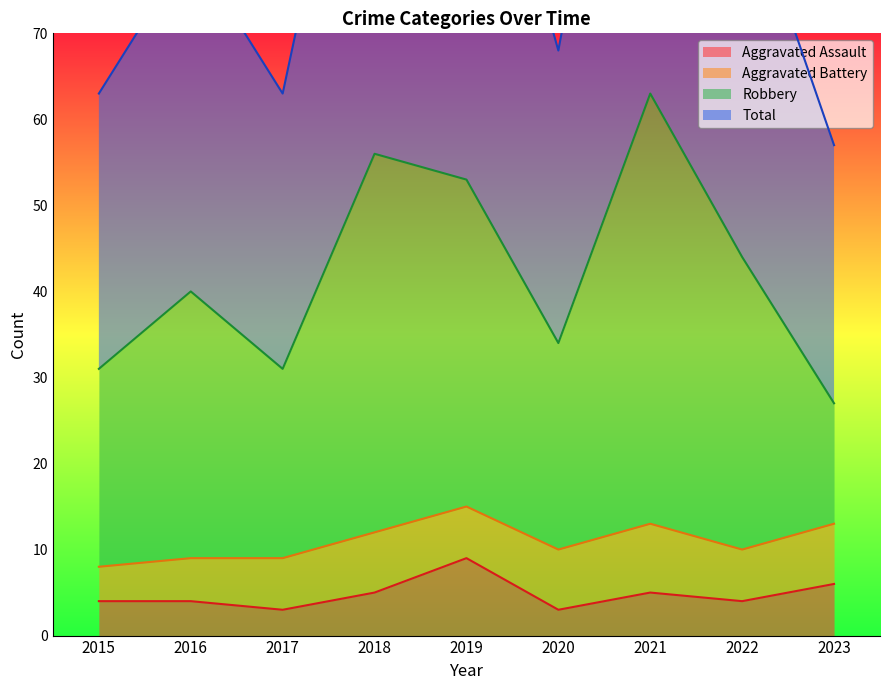

Where does the Aggravated Assault series first go above 4?

2018